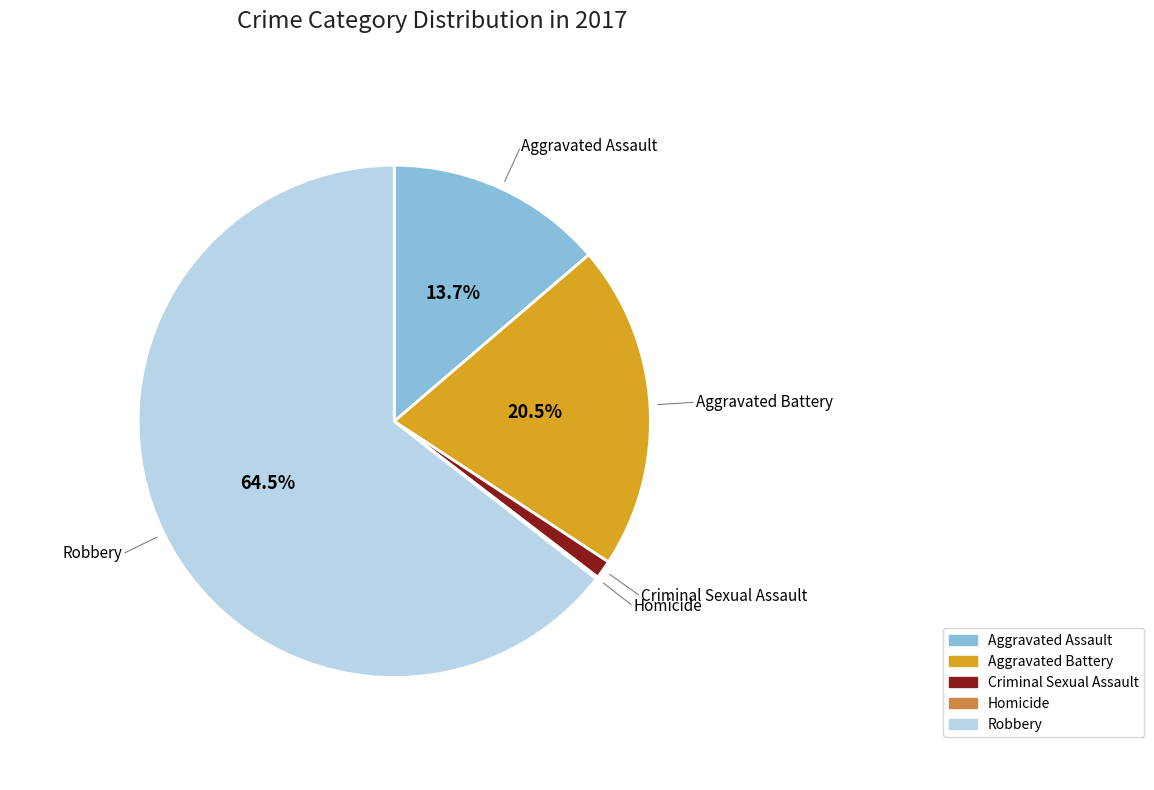

Does any single category account for the majority?

Yes